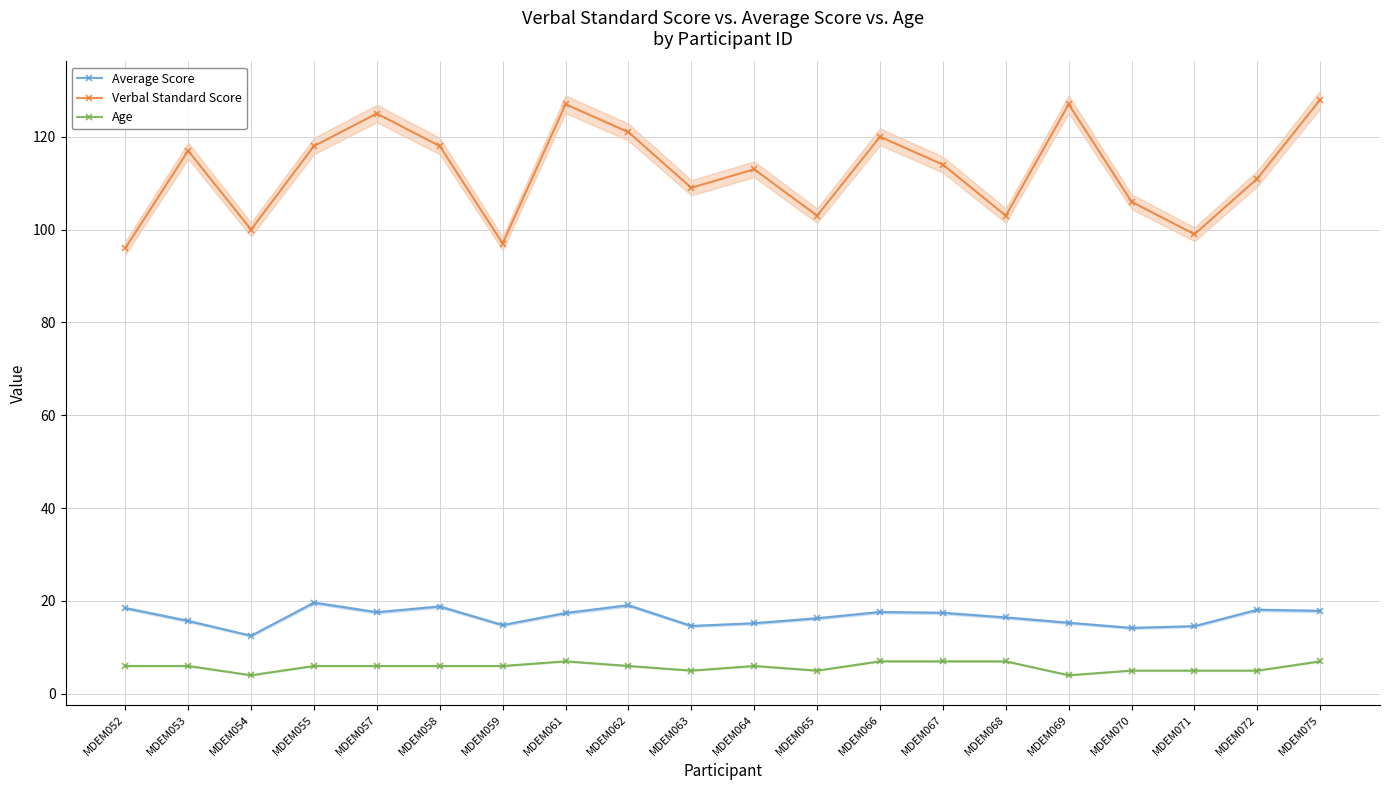

True or false: Average Score has more than 1 points higher than both neighbors.

True